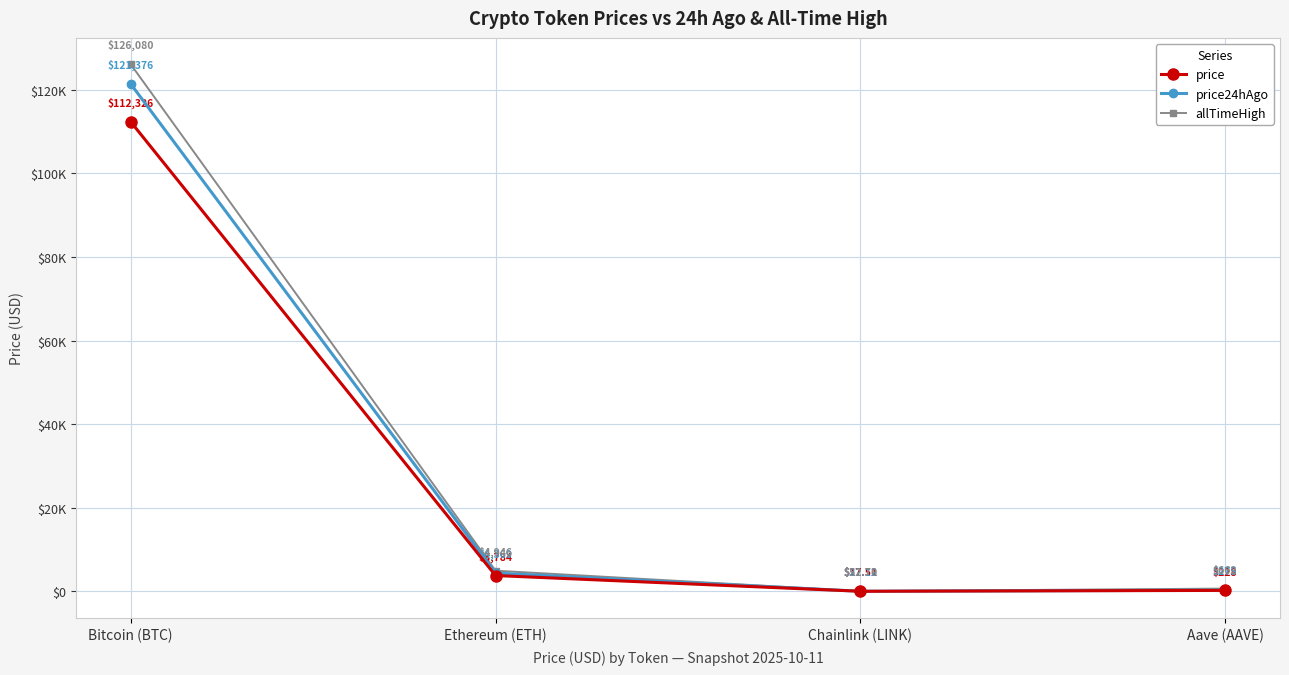

At which label does price24hAgo reach its minimum?

Chainlink (LINK)